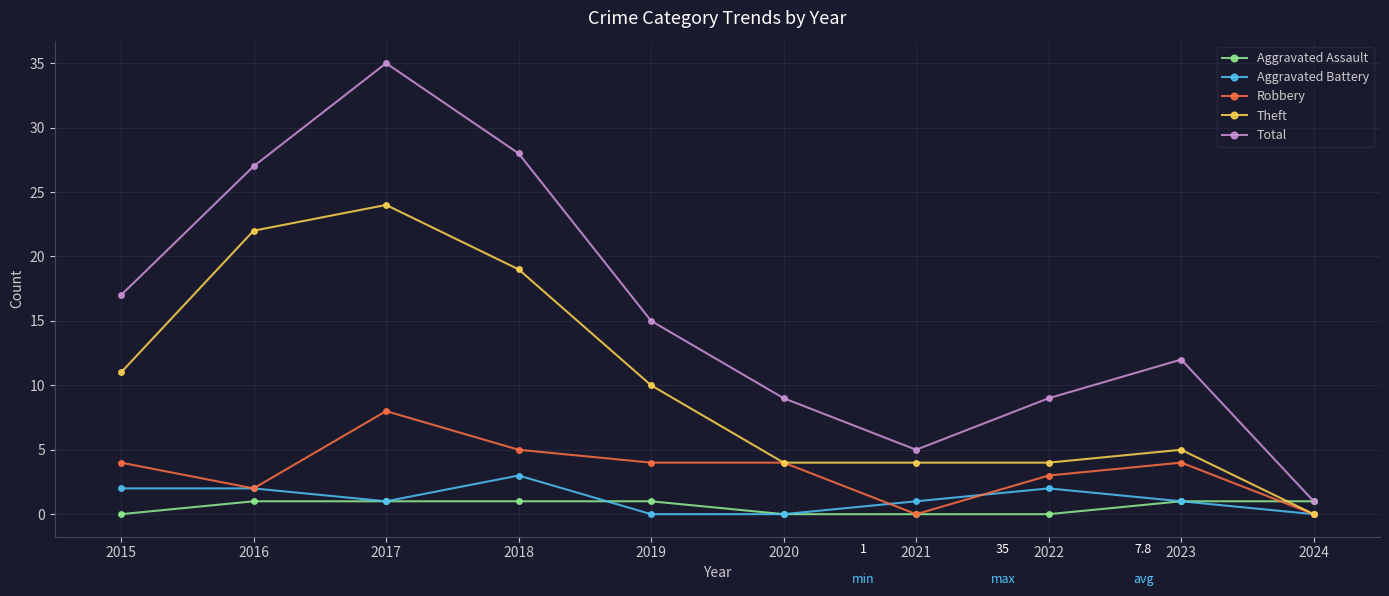

What are all the series names shown in the legend?

Aggravated Assault, Aggravated Battery, Robbery, Theft, Total